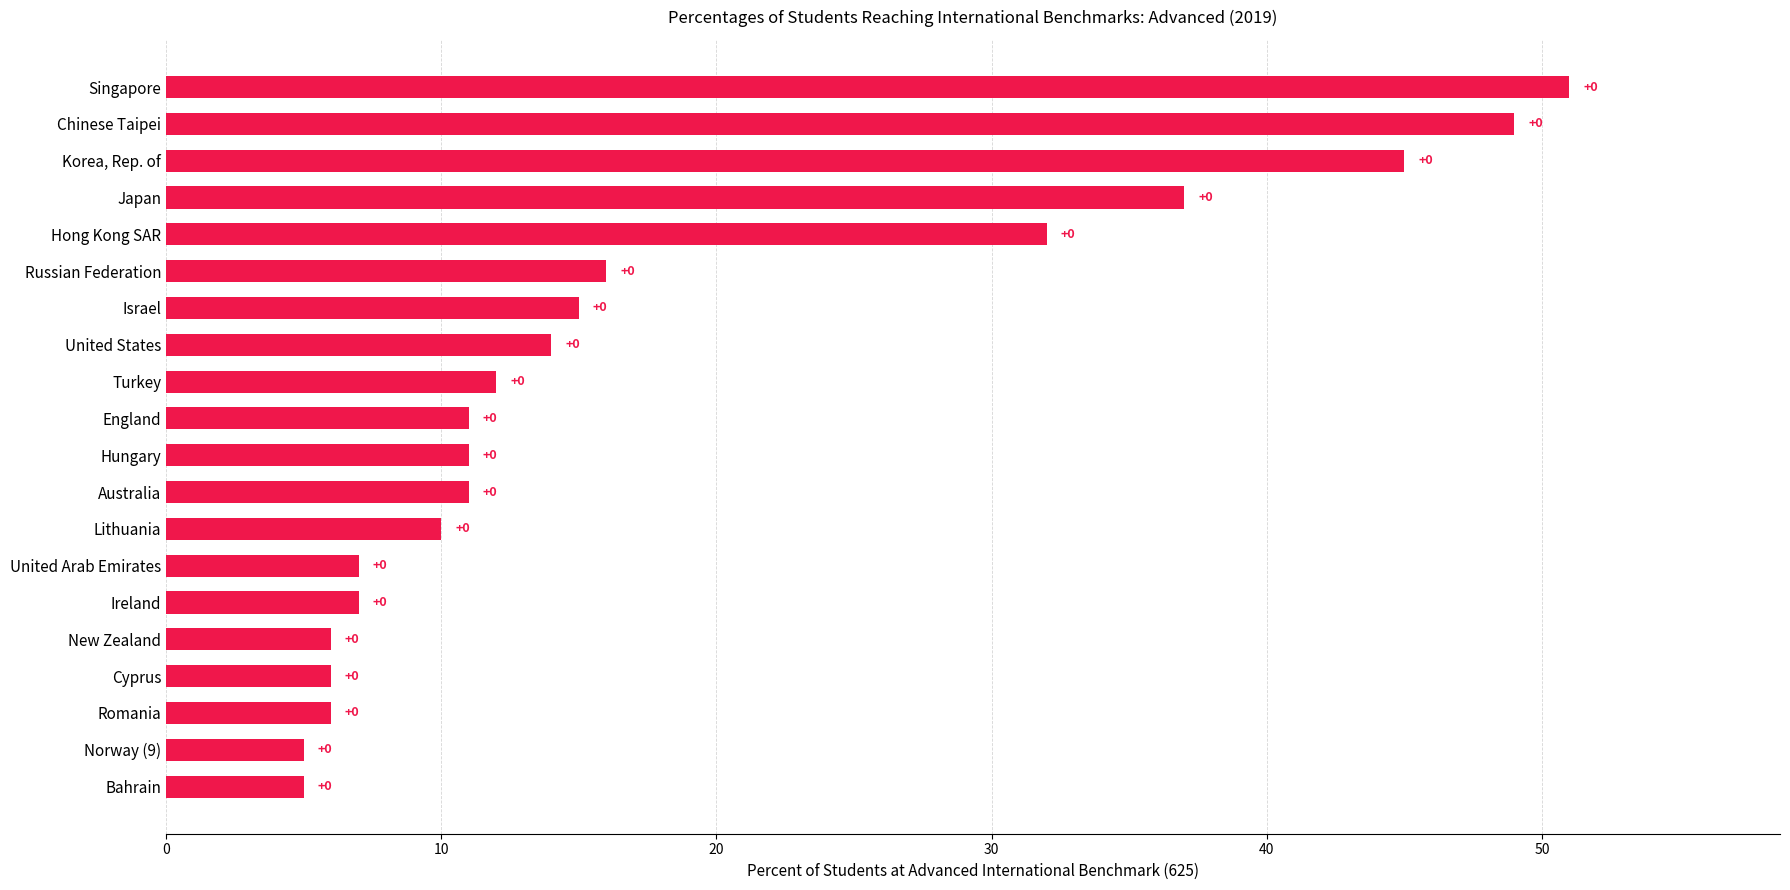

What is the maximum value shown in the chart?

51